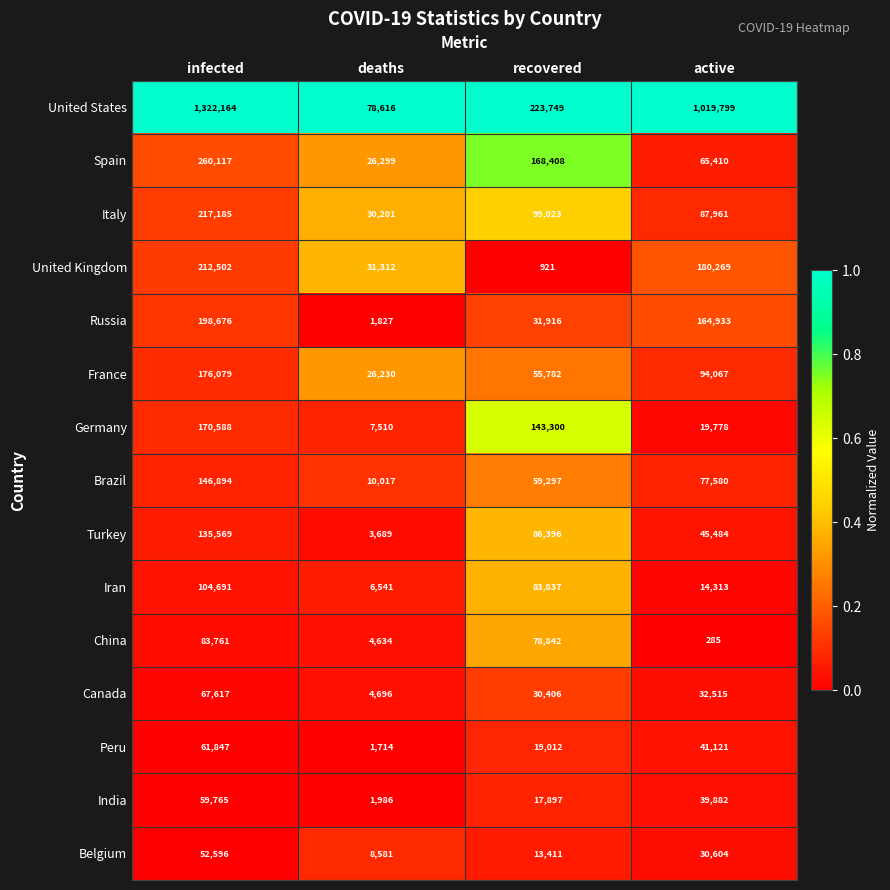

Which category has the highest value across all series?

infected